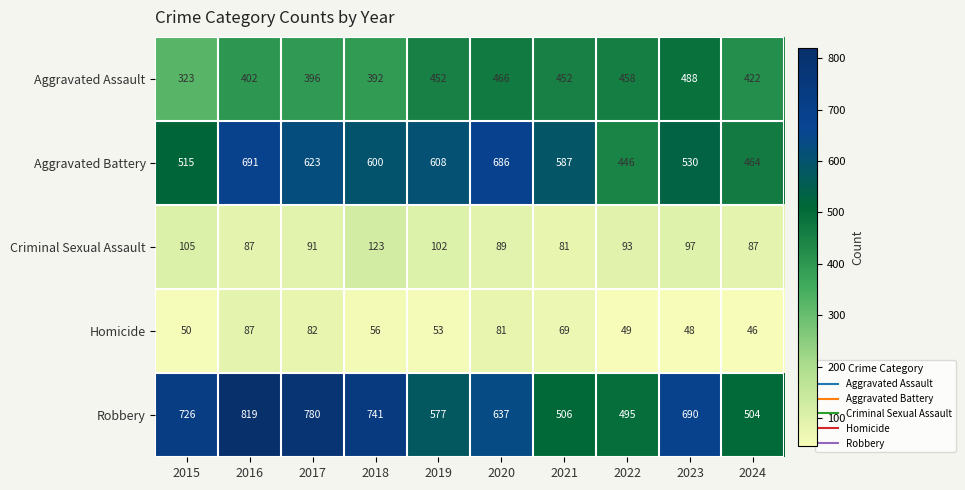

Where is Homicide nearest to the value 66?

2021